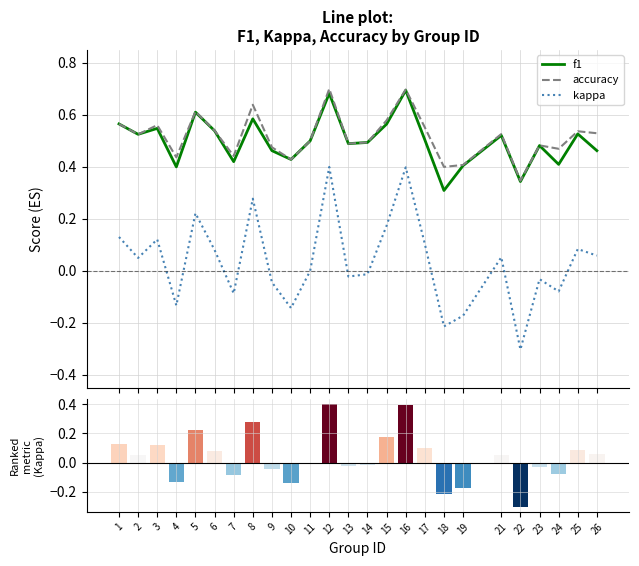

At 18, list the series in order from smallest to largest.

kappa, f1, accuracy